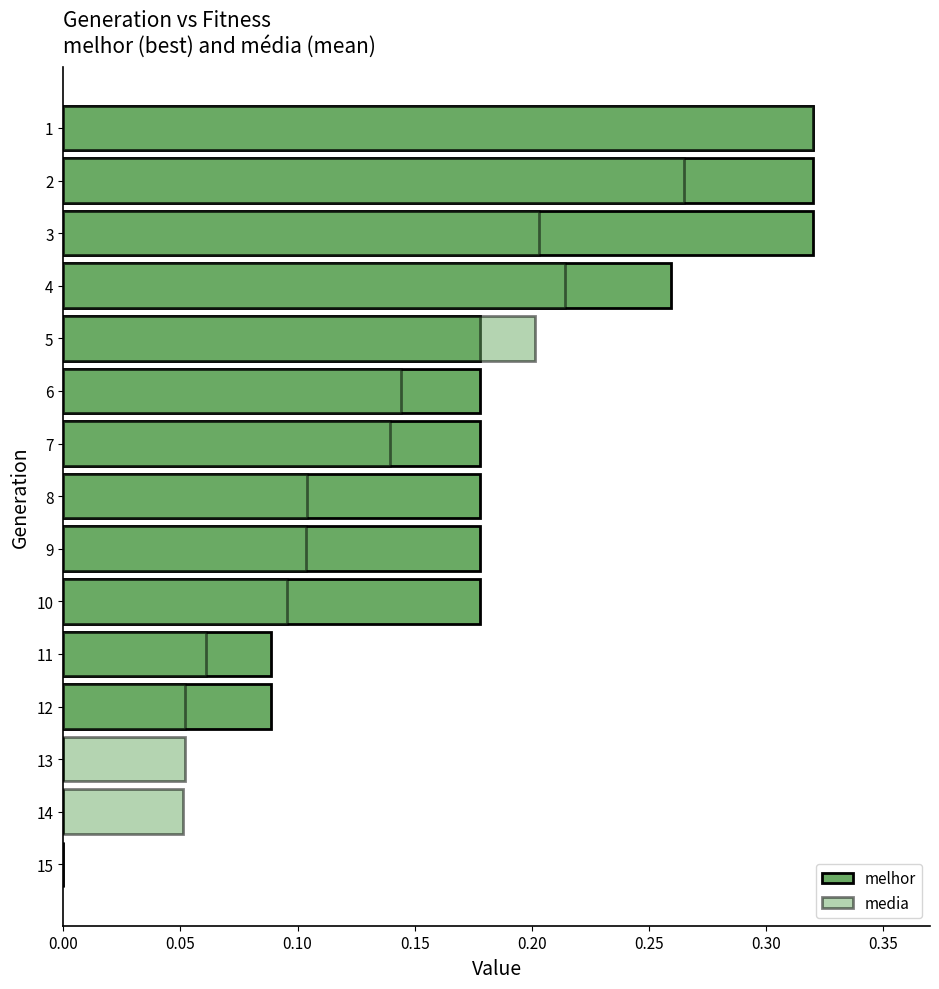

How many values in the melhor series exceed 0?

12